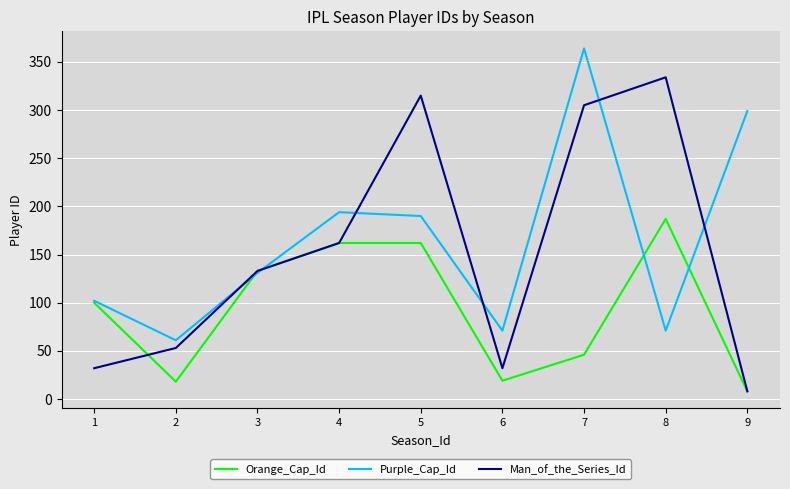

Is it true that Orange_Cap_Id equals 8 at 9?

True